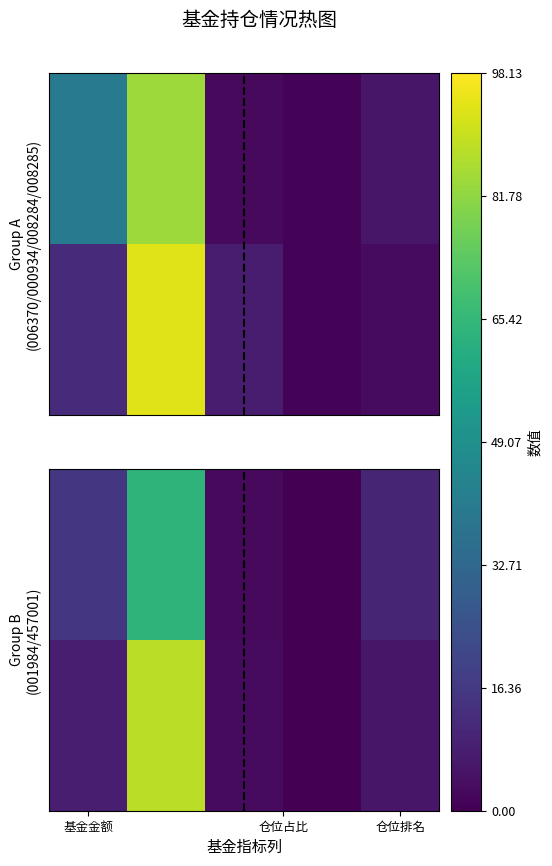

Read the 008285 value at 3.

0.9